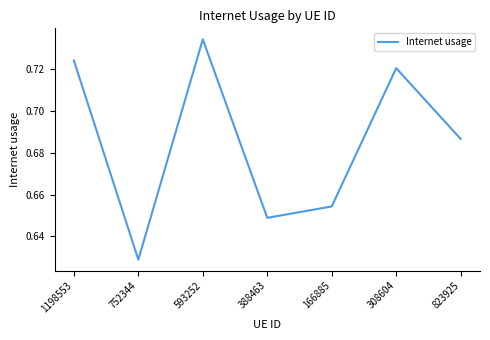

What is the sum of the values at 308604 and 593252?

1.5